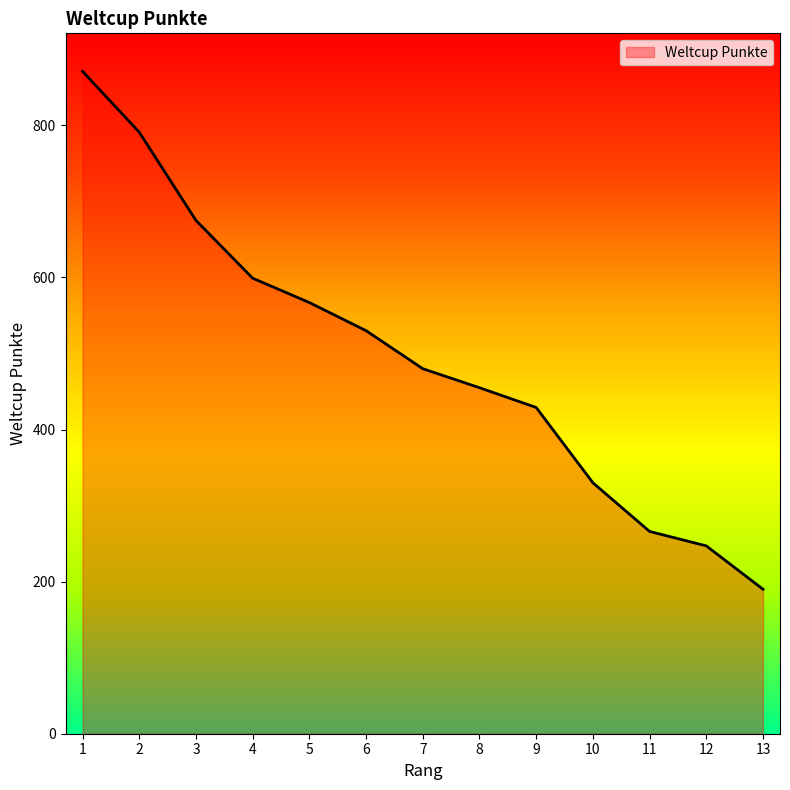

Rank the categories by value from lowest to highest.

13, 12, 11, 10, 9, 8, 7, 6, 5, 4, 3, 2, 1